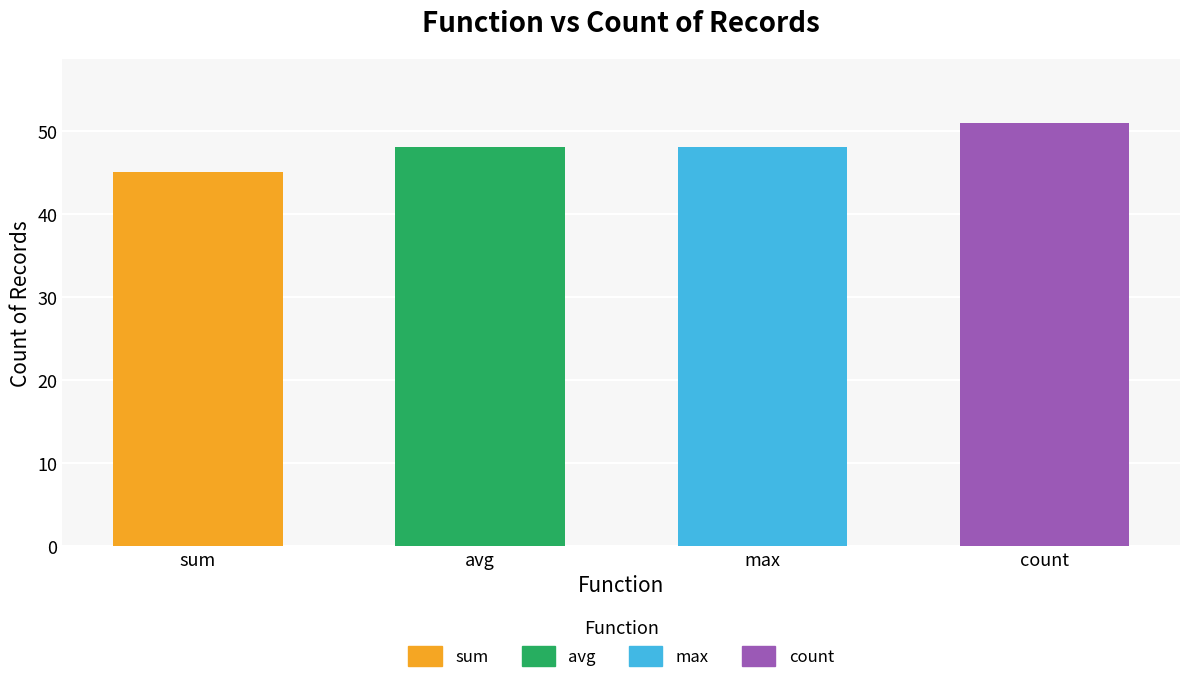

What is the difference between the maximum and minimum values?

6